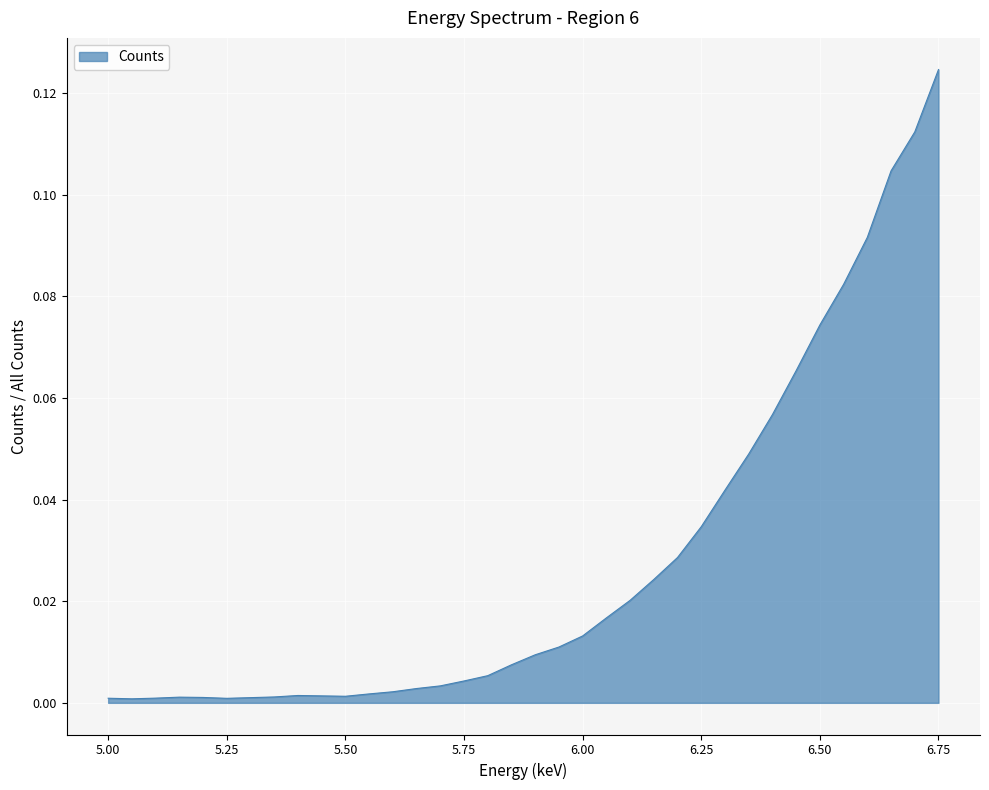

What is the difference between the maximum and minimum values?

0.1